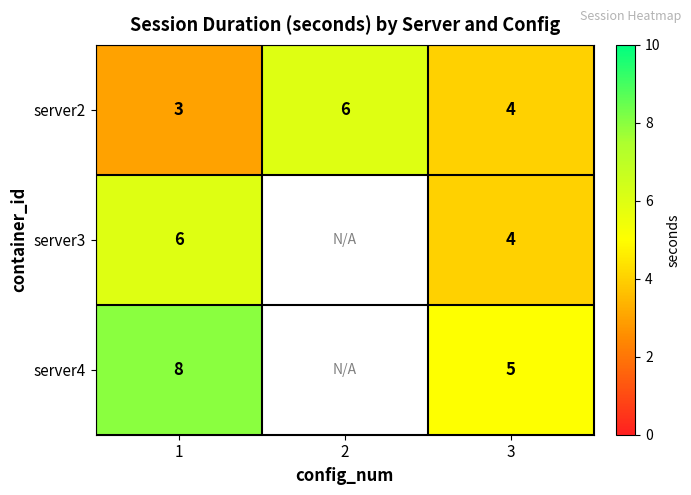

Is it true that server2 equals 5 at 3?

False